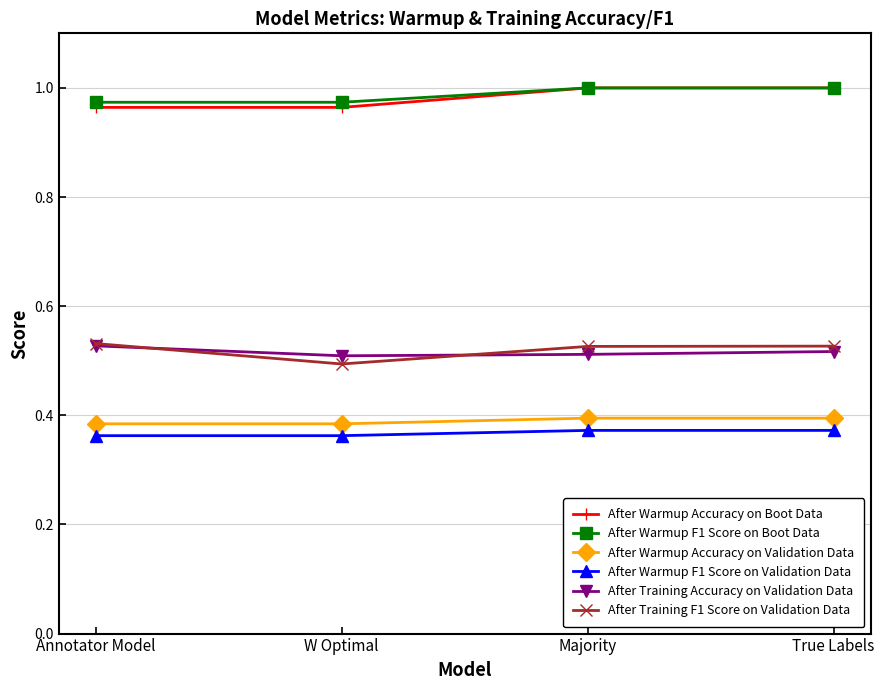

How many distinct data groups are displayed?

6